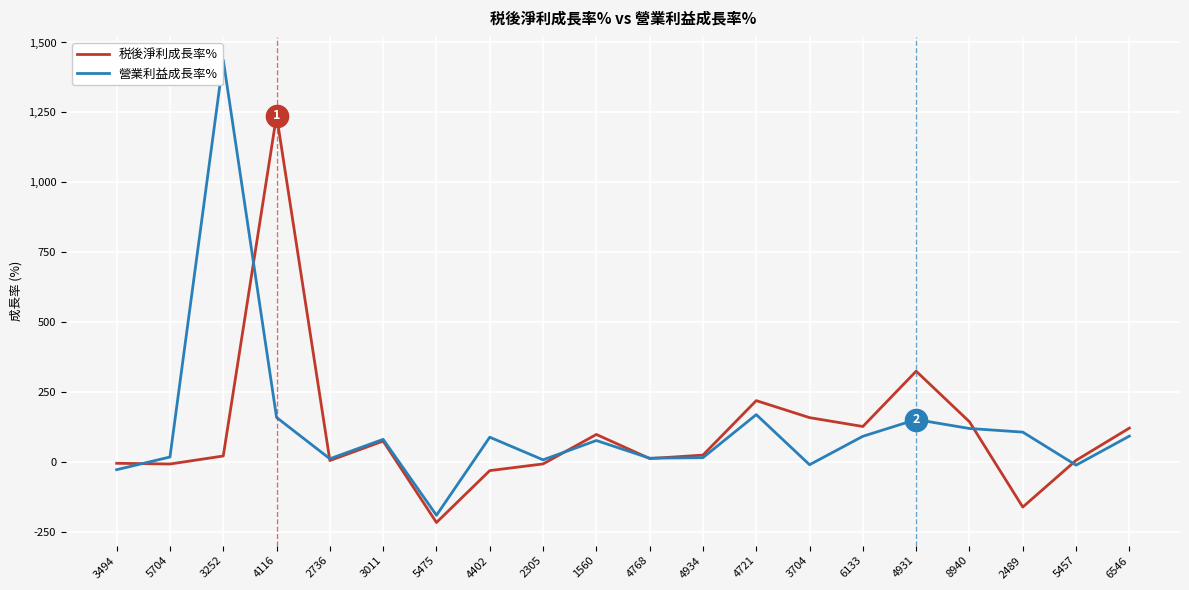

Which series changed the most between 4116 and 4934?

税後淨利成長率%